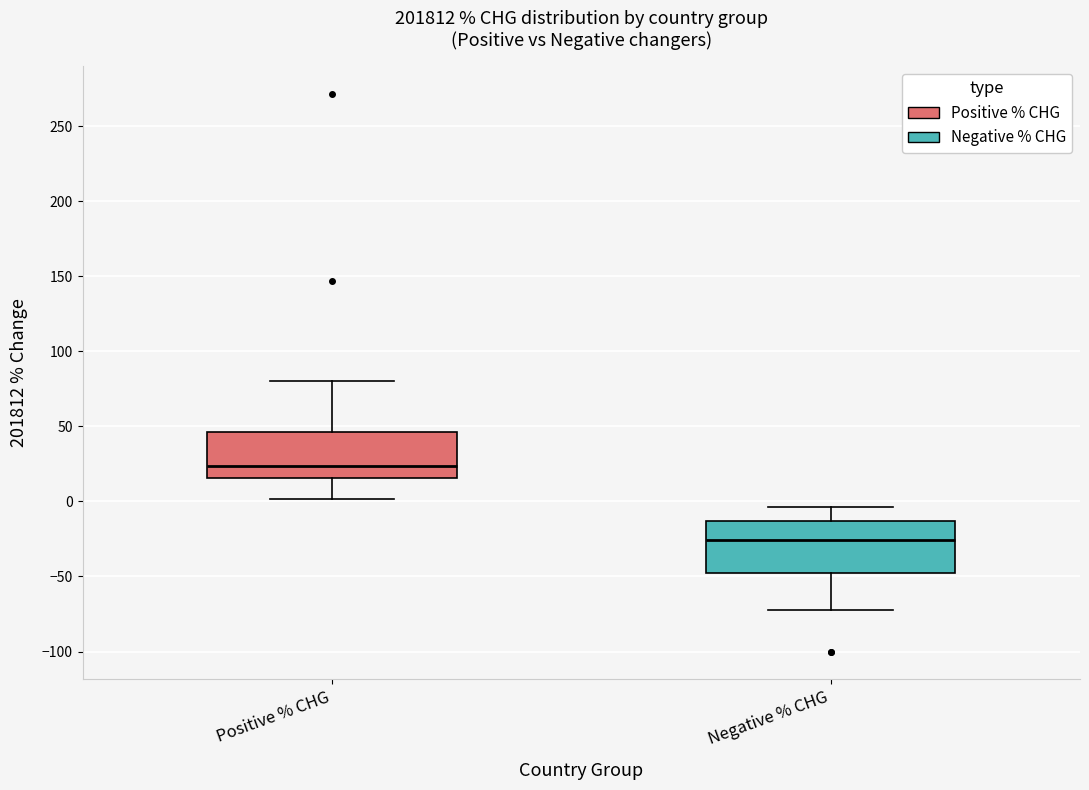

Which box's median line is the highest?

Positive % CHG